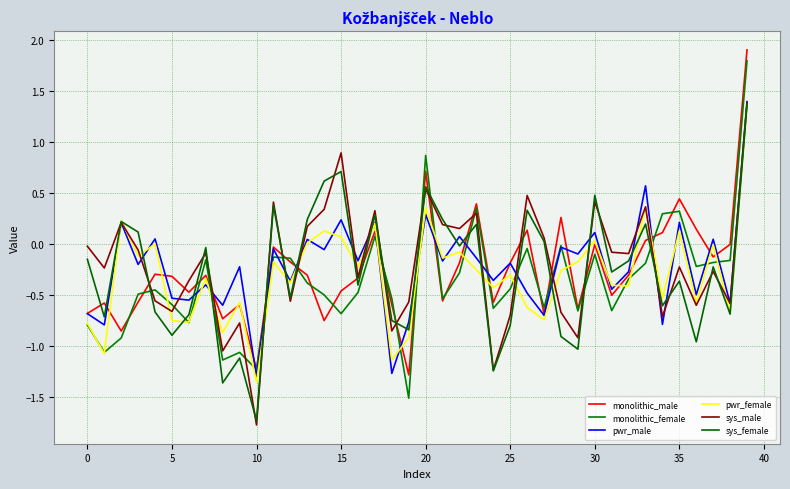

What is the value of the monolithic_female point at the 32nd from the left?

-0.7